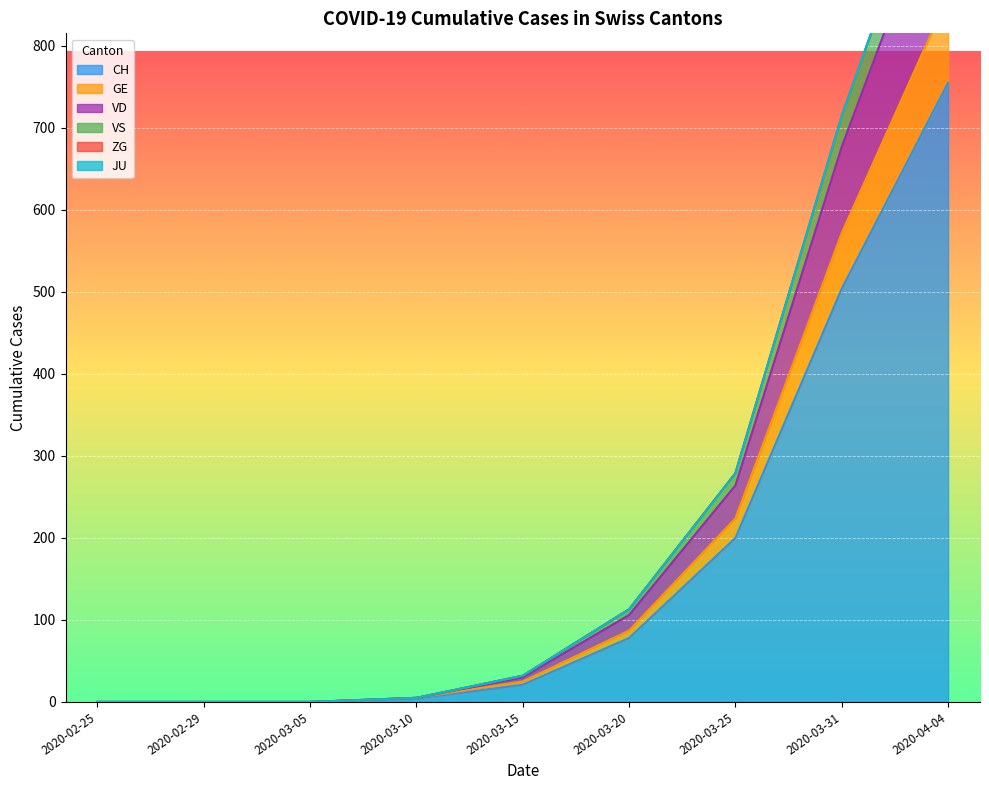

What is the label of the 3rd point from the right?

2020-03-25